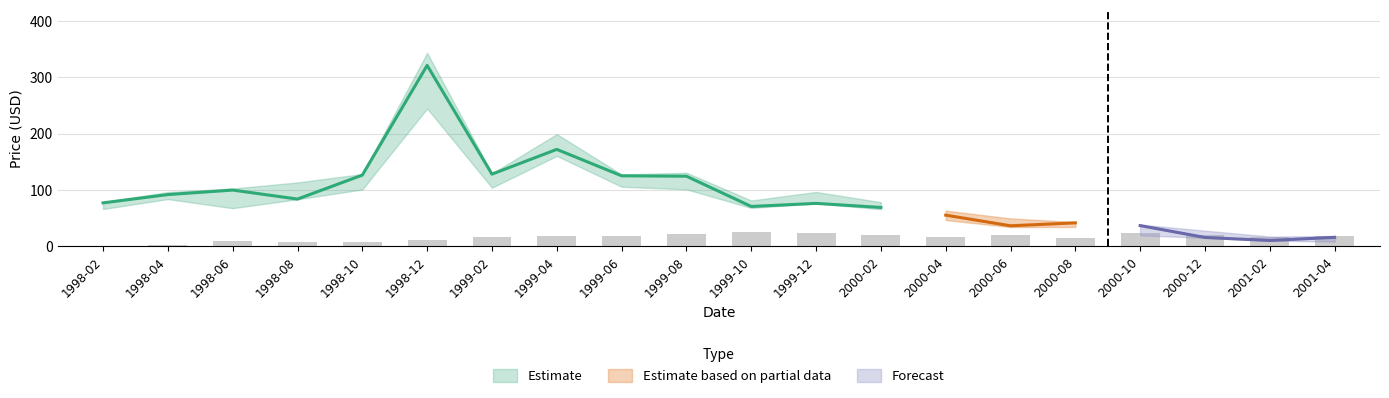

Does the chart contain stacked bars?

No